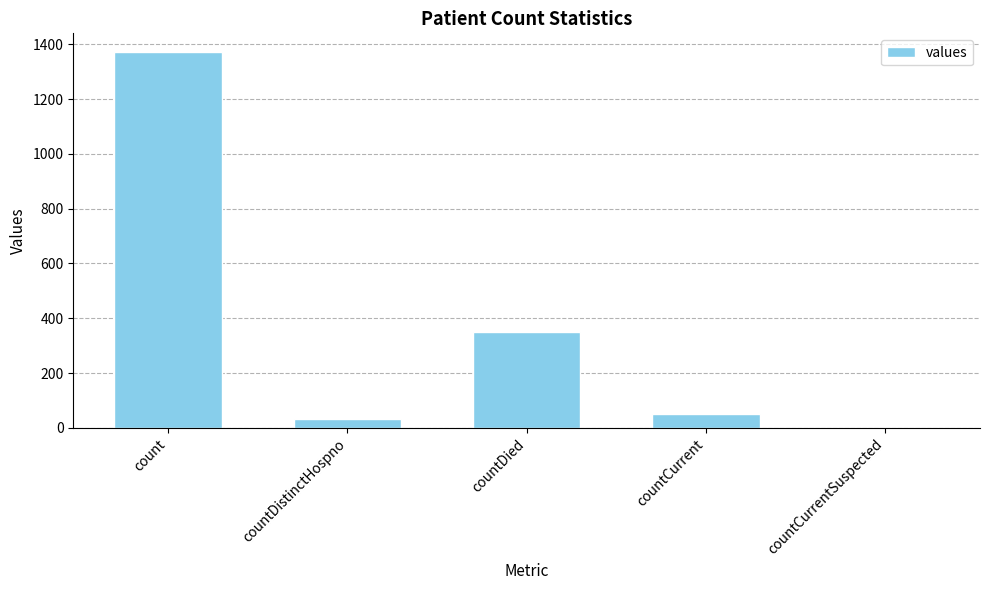

What is the sum of the values at countCurrent and countDied?

401